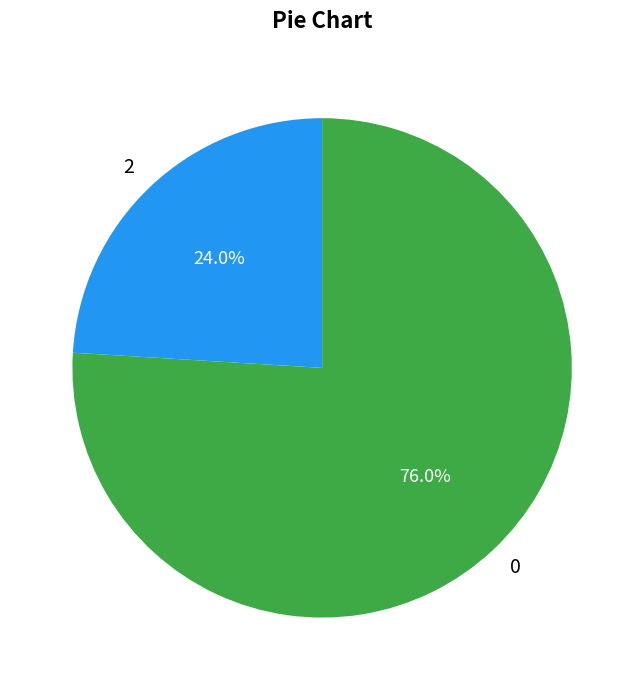

Does 0 account for over 50% of the chart?

Yes